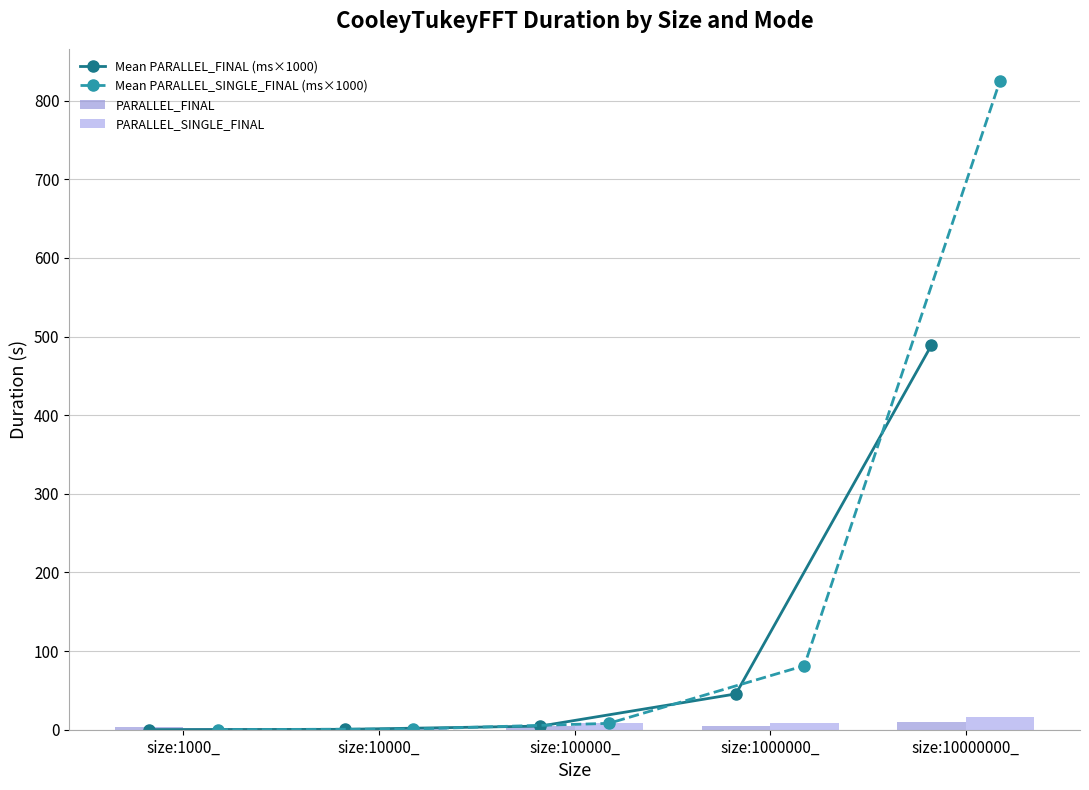

How many values in the PARALLEL_FINAL series are below 4?

2